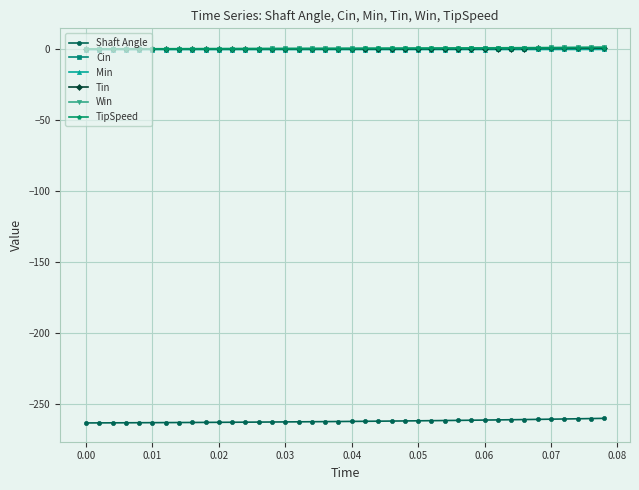

True or false: Min and Shaft Angle intersect in this chart.

False